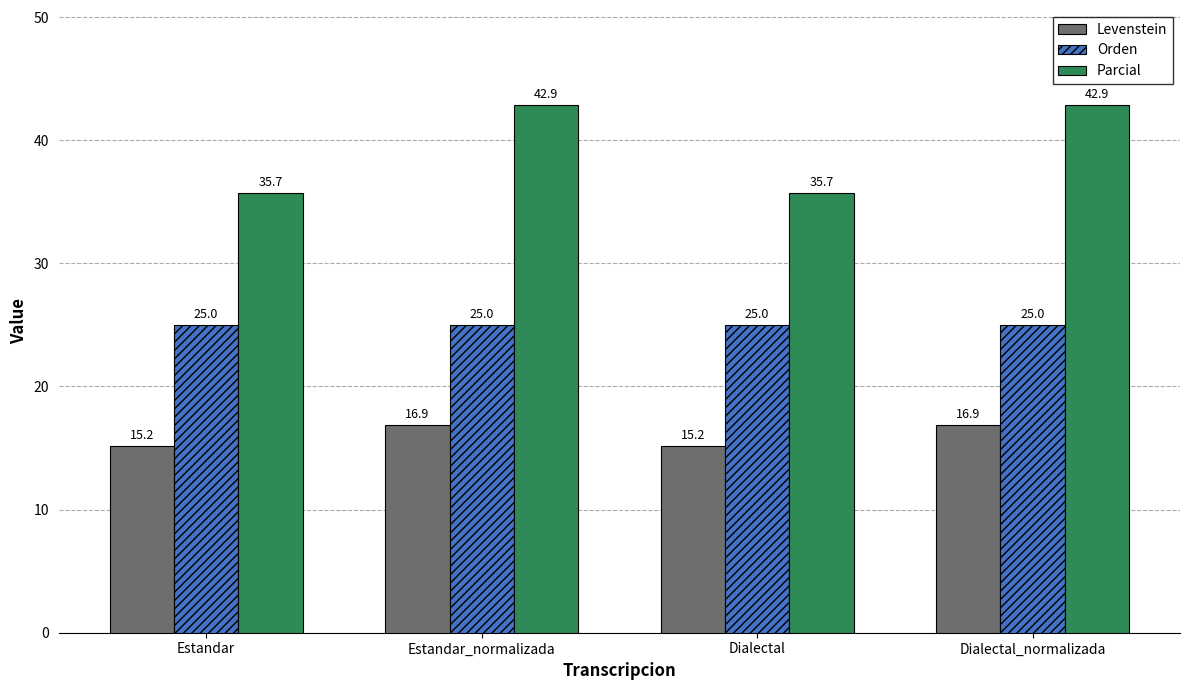

What is the value of the Orden bar at the 4th from the left?

25.0